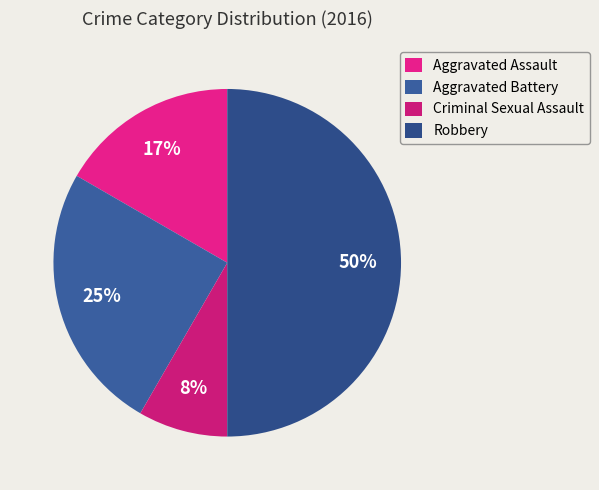

To the nearest percent, what is the average slice percentage?

25%